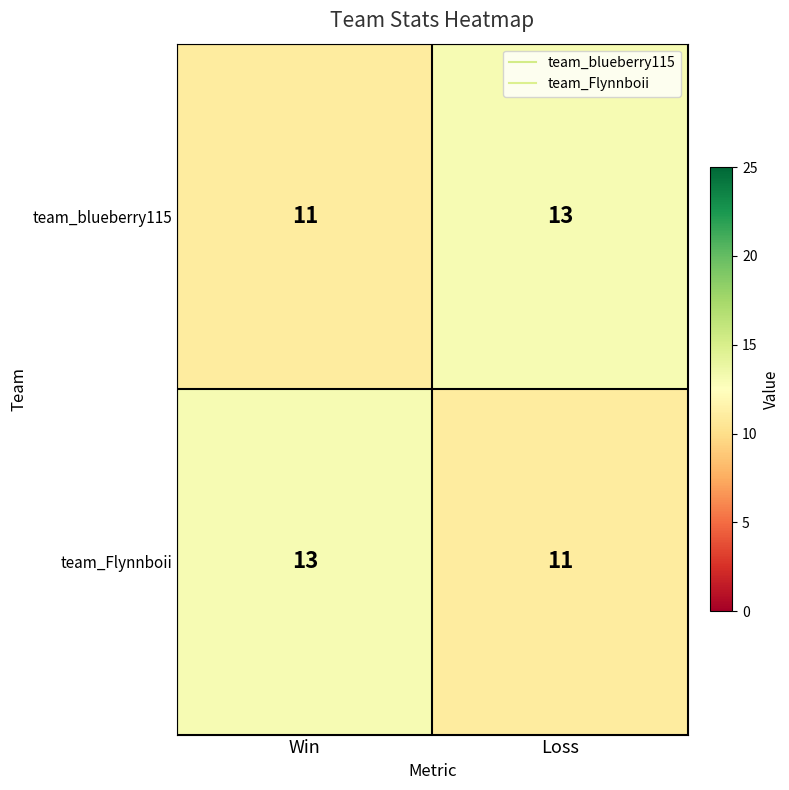

How many data points does each series have?

2